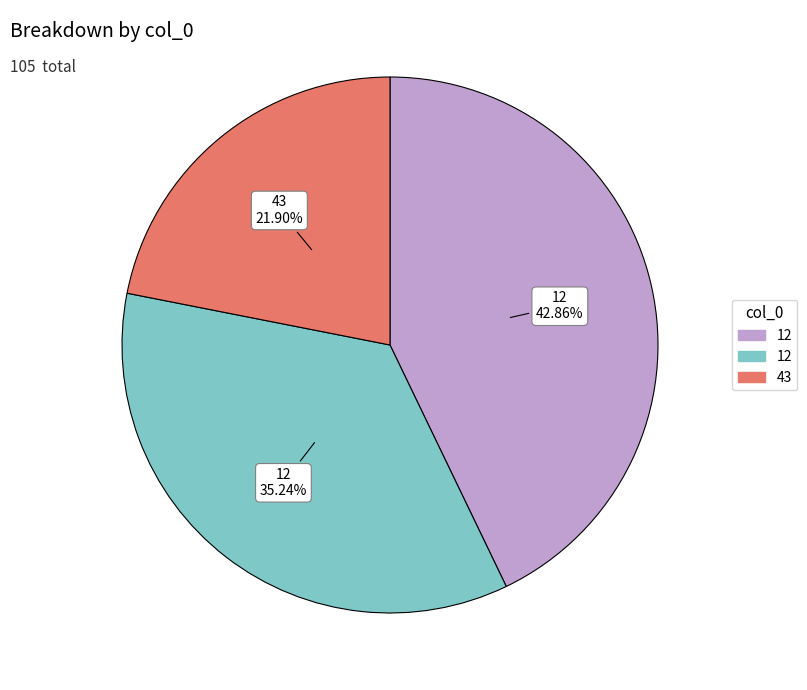

Is there any slice that represents more than half of the pie?

No